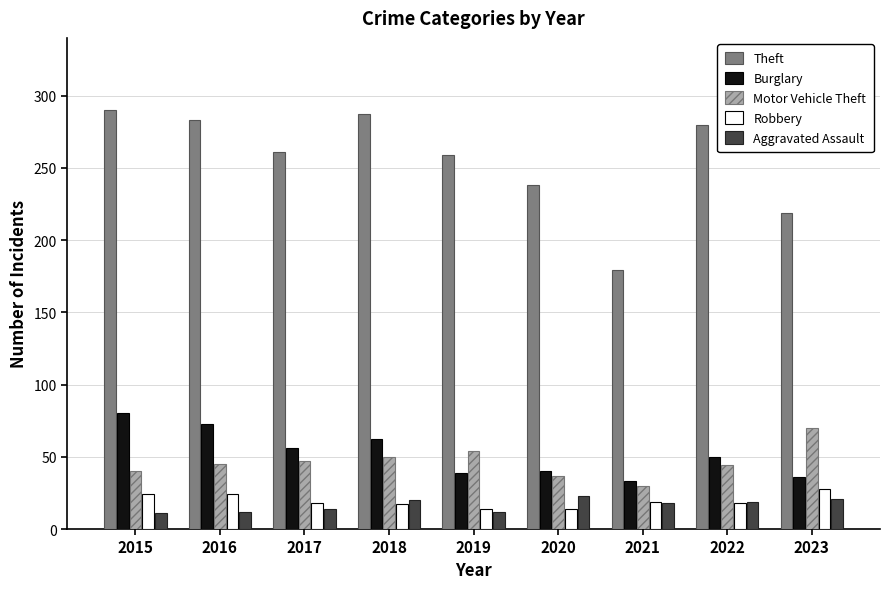

At which label does Robbery reach its peak?

2023